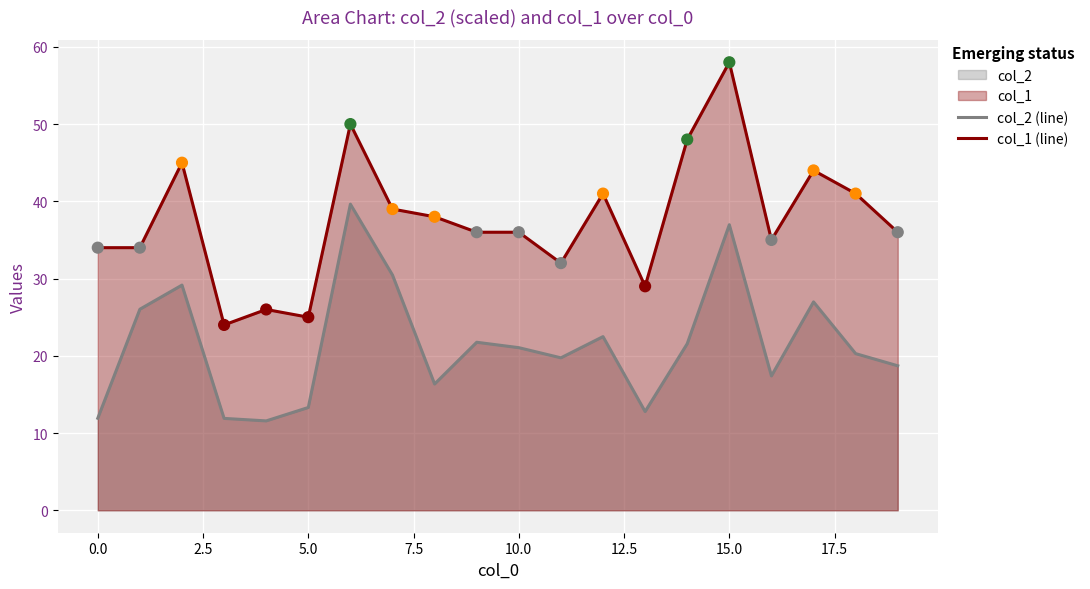

Which series has the largest total across all categories?

col_1 (line)